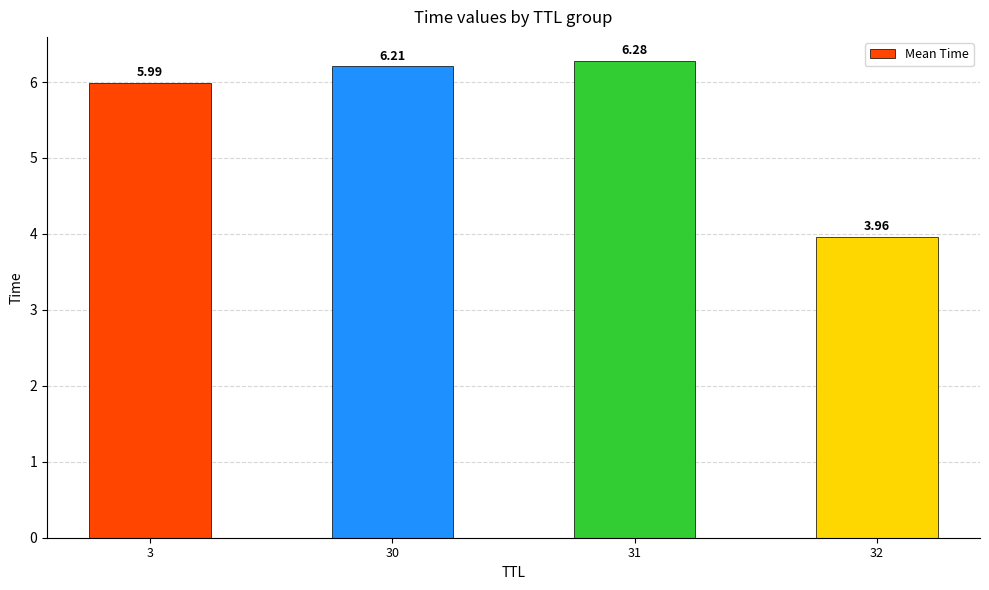

Which has a higher value, 3 or 30?

30